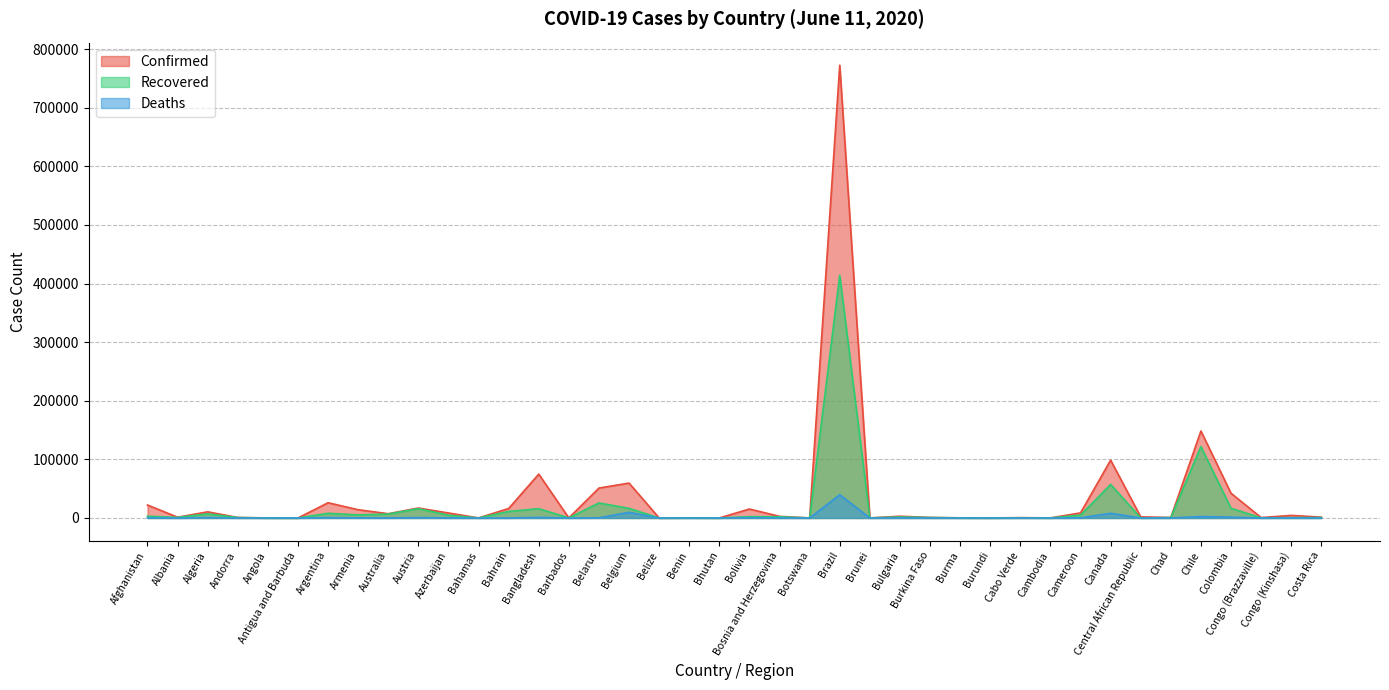

Is the value of Confirmed at Angola greater than the value of Deaths at Andorra?

Yes